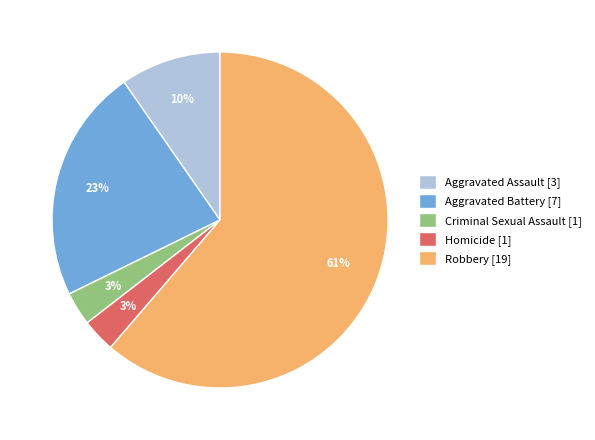

Count the number of slices in the pie.

5